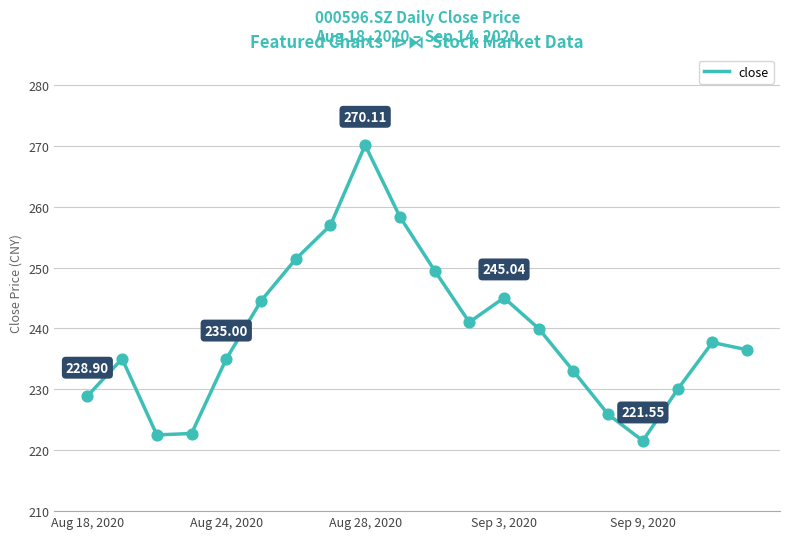

What is the difference between the maximum and minimum values?

48.6